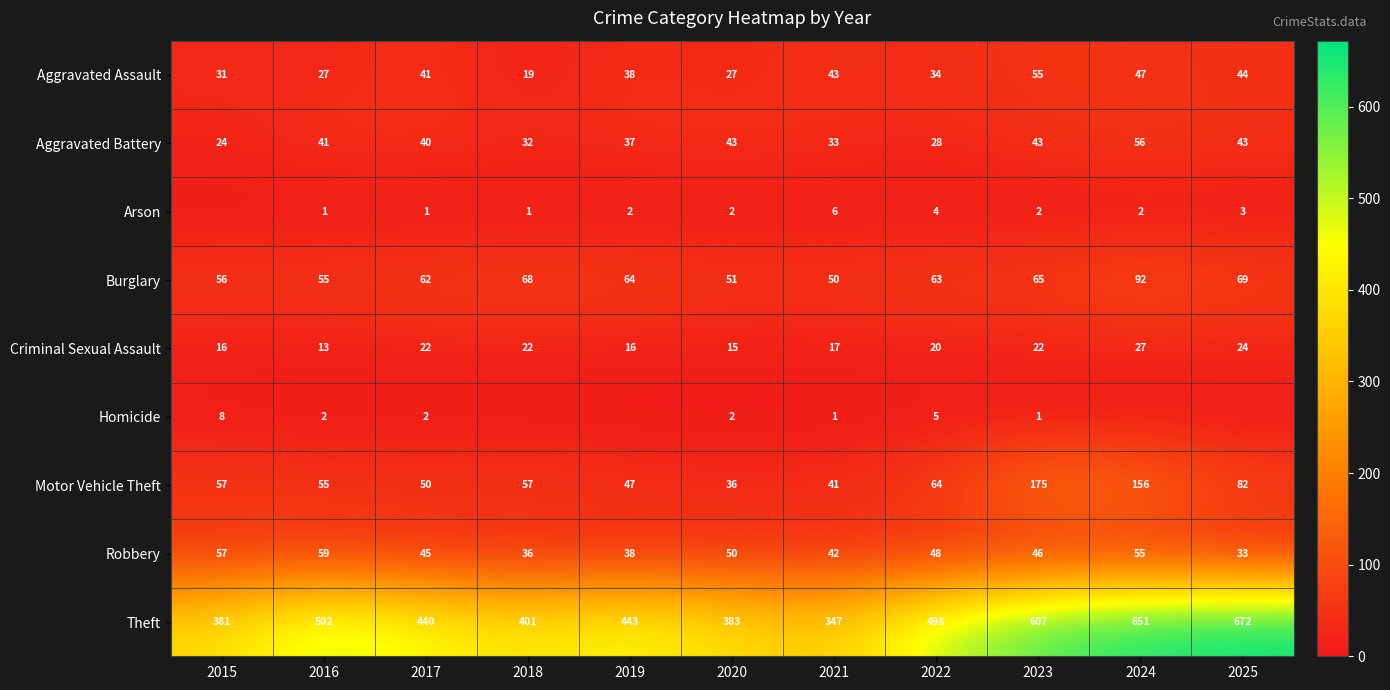

What is the sum of the Aggravated Battery values at 2022 and 2020?

71